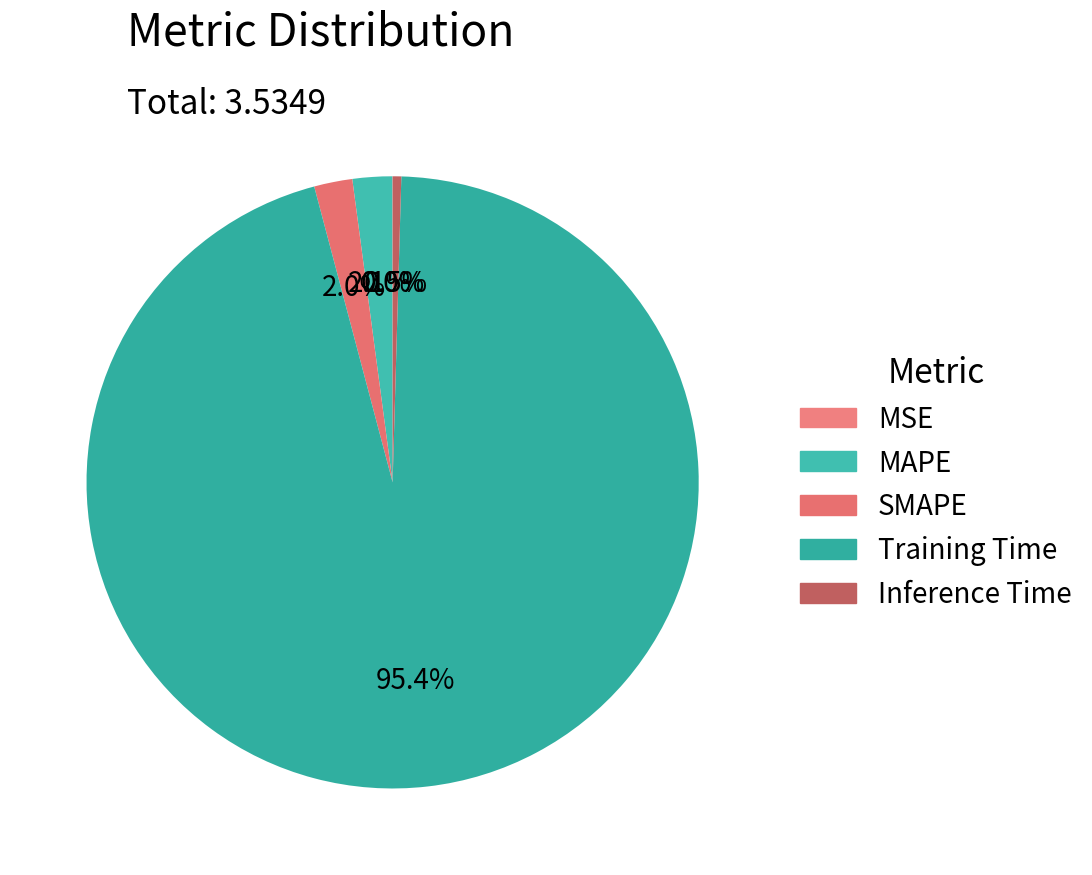

Rank the categories by value from lowest to highest.

MSE, Inference Time, SMAPE, MAPE, Training Time